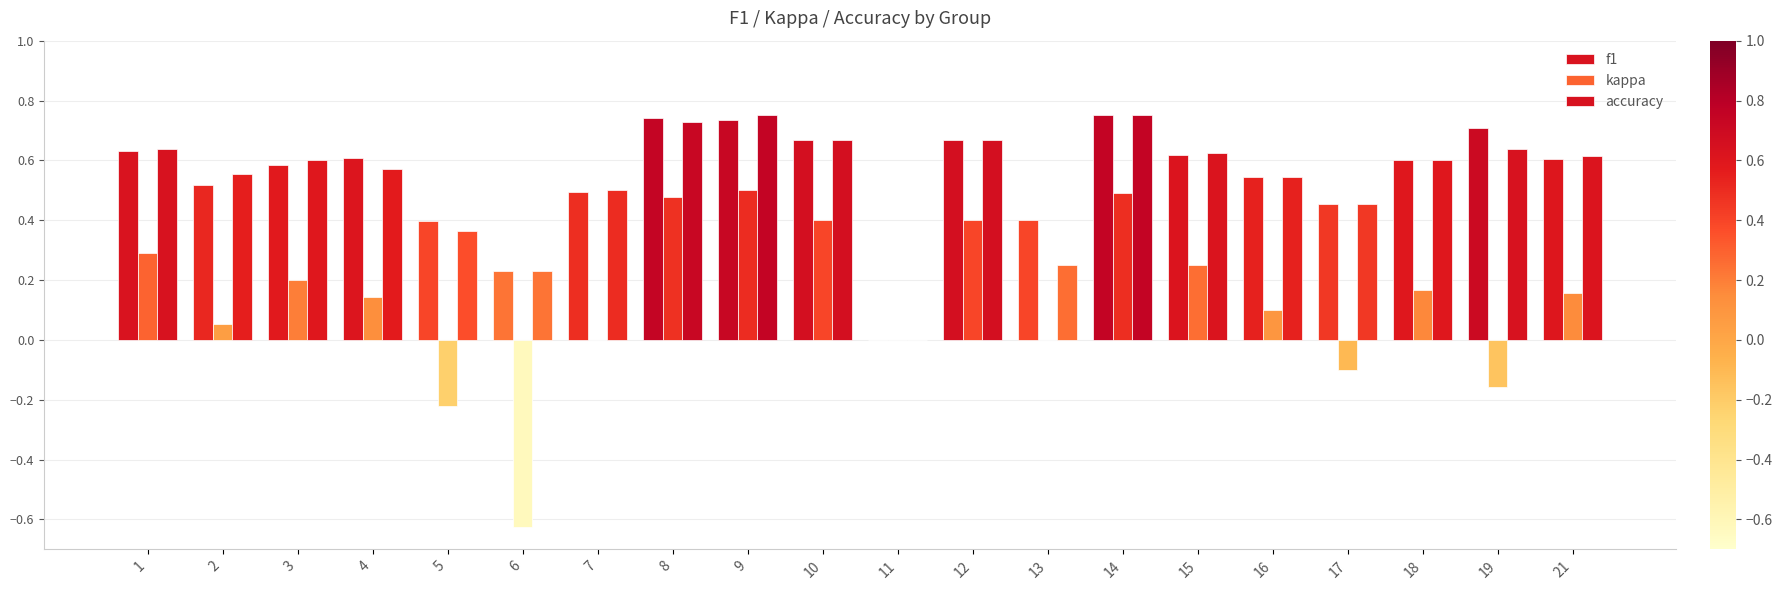

How many data points does each series have?

20